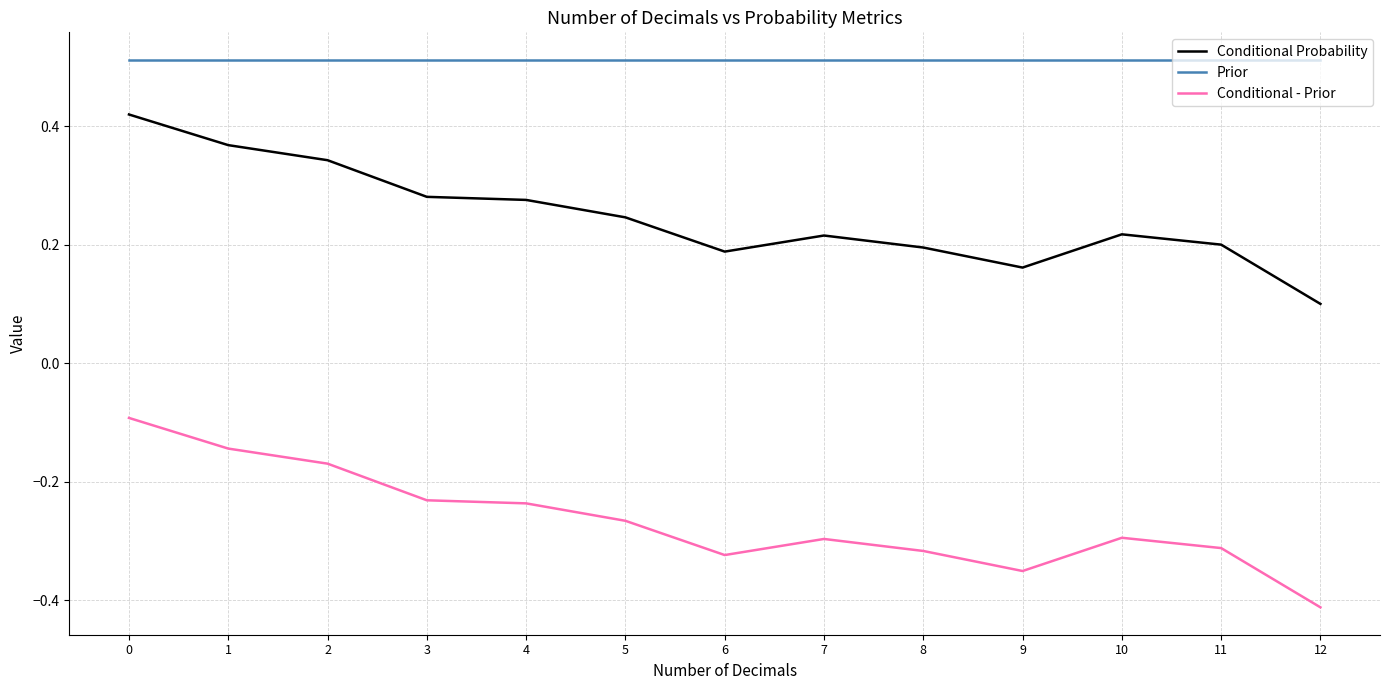

Rank the series by their maximum value, from lowest to highest.

Conditional - Prior, Conditional Probability, Prior